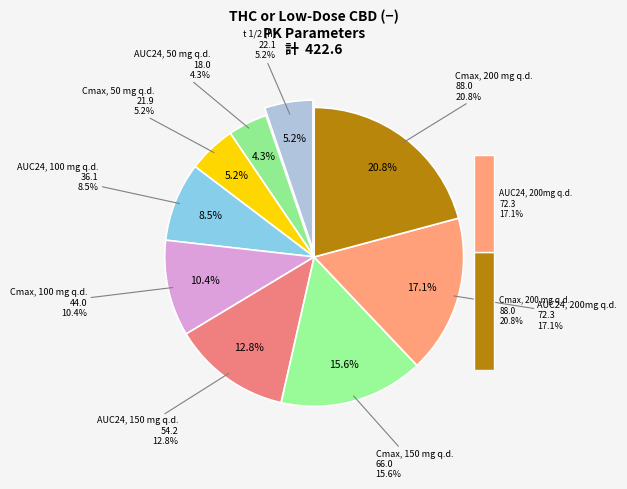

Is it true that Cmax, 100 mg q.d. is 18% of the pie?

False